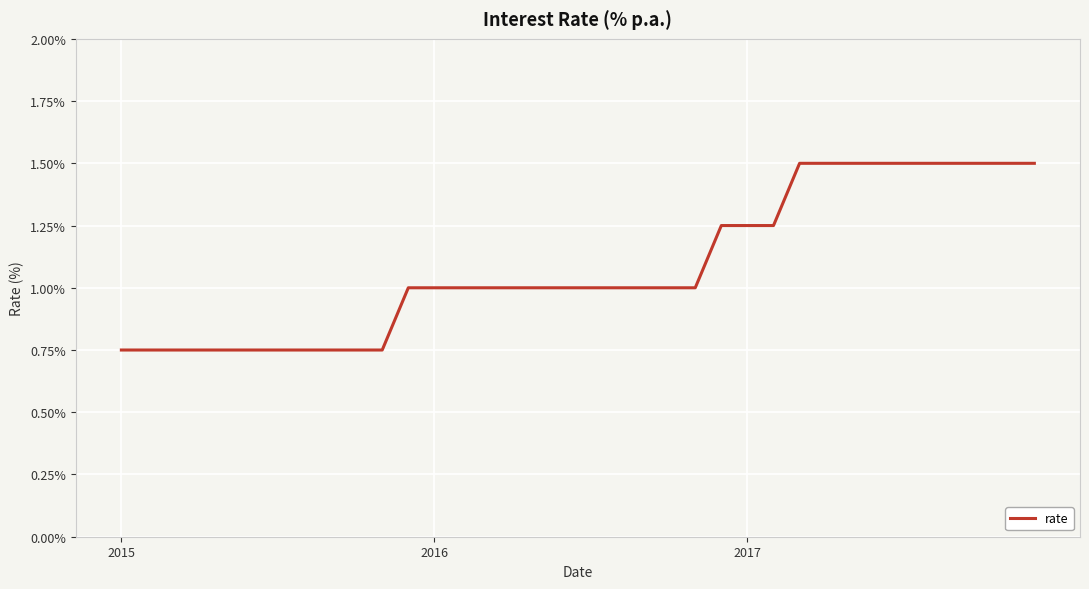

What is the greatest value displayed?

1.5